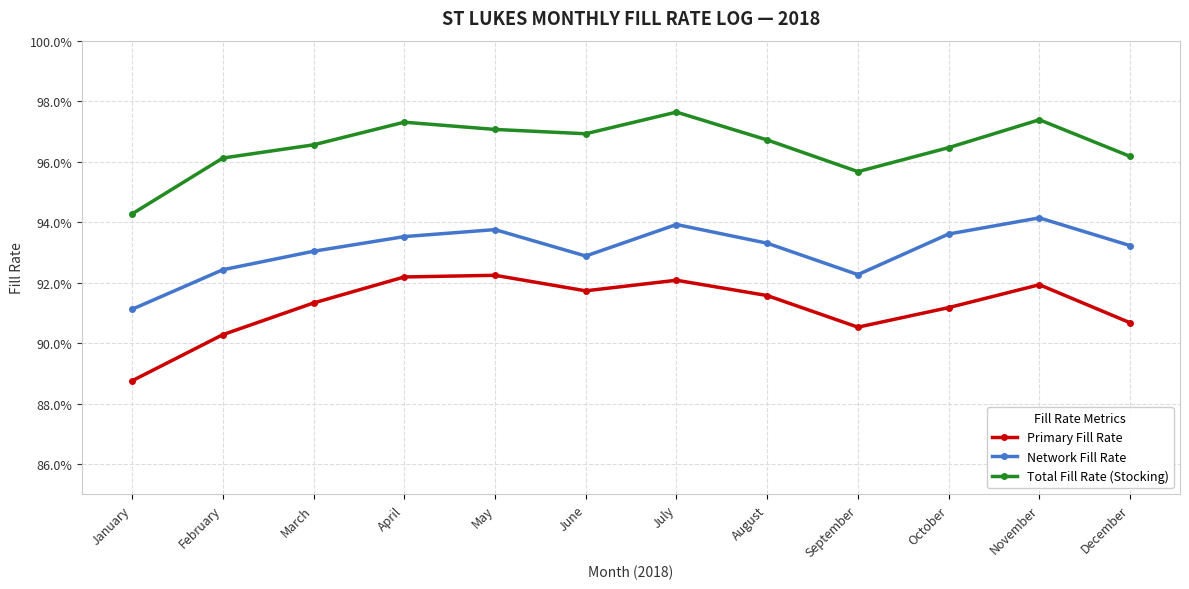

The value of Total Fill Rate (Stocking) at April is 1.0. True or false?

True